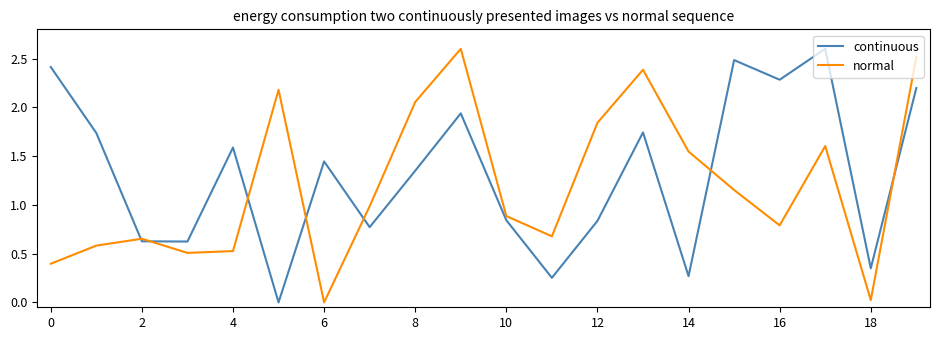

What are all the series names shown in the legend?

continuous, normal